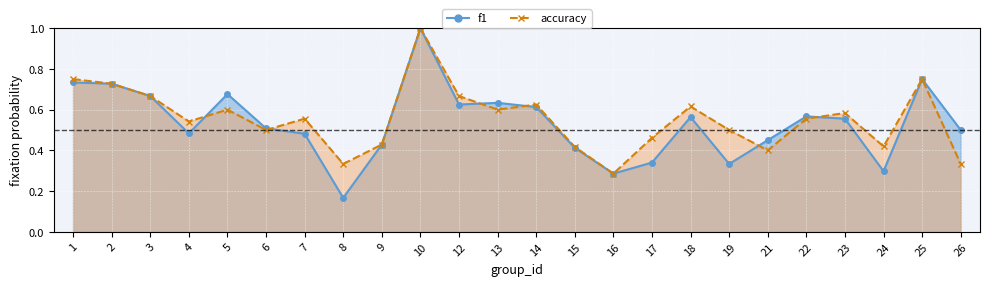

At which category does the chart reach its peak across all series?

10